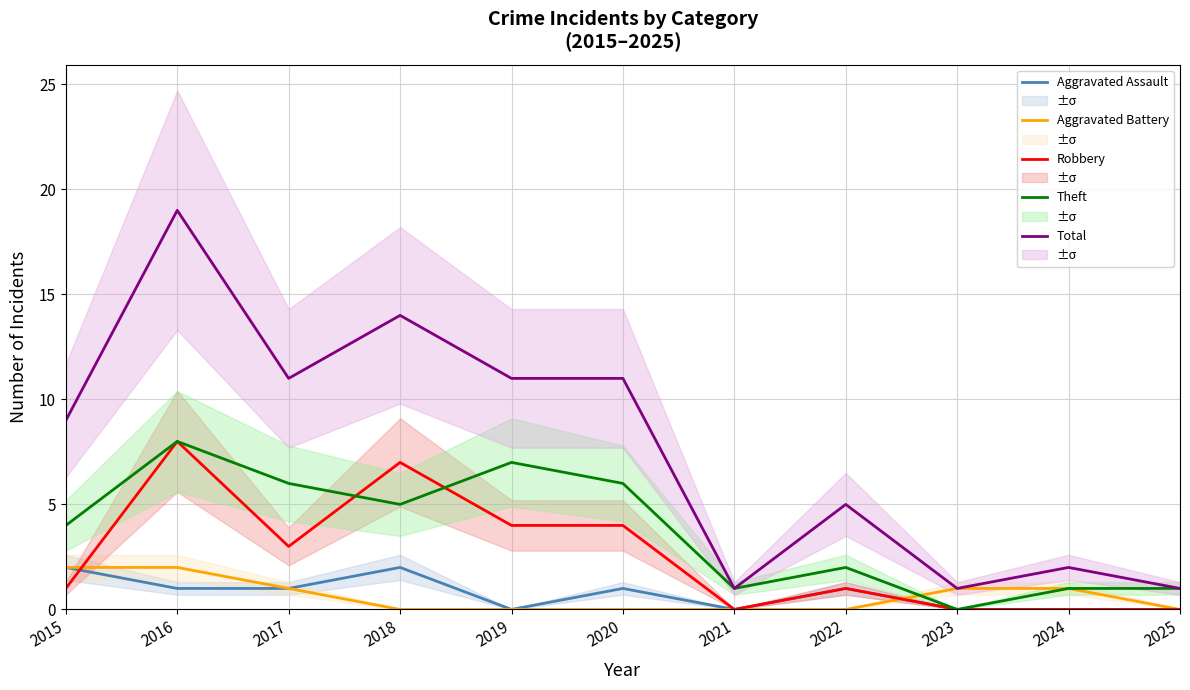

Does the chart display data point markers on the line(s)?

No